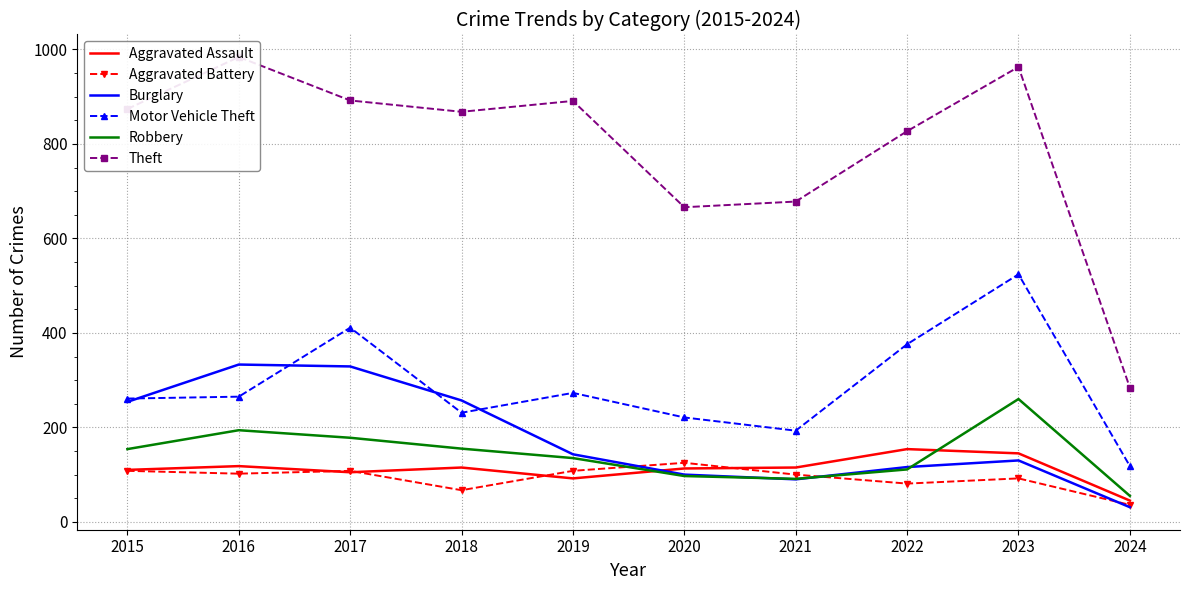

At how many categories does at least one series exceed 380?

9